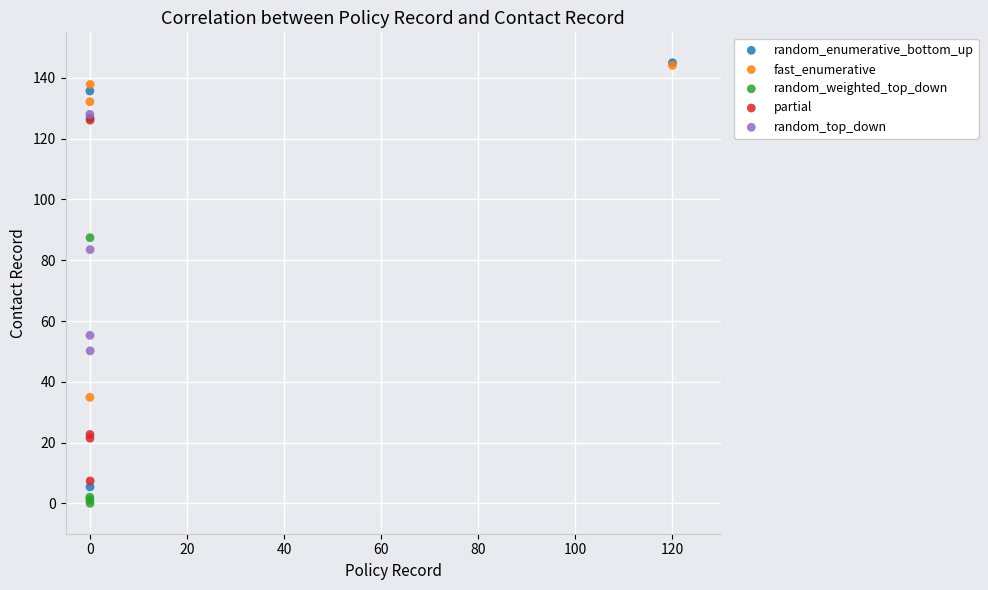

Which series has the largest Y range (max minus min)?

random_enumerative_bottom_up